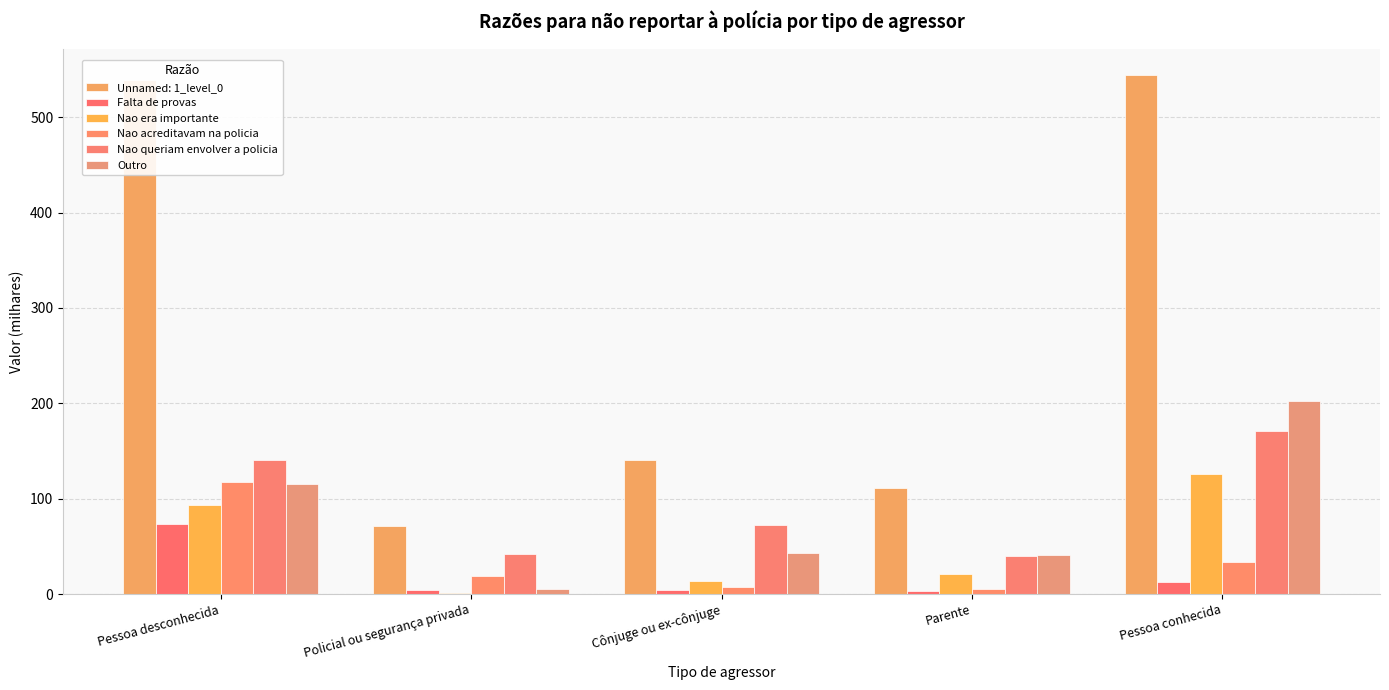

How many groups of bars are there?

5